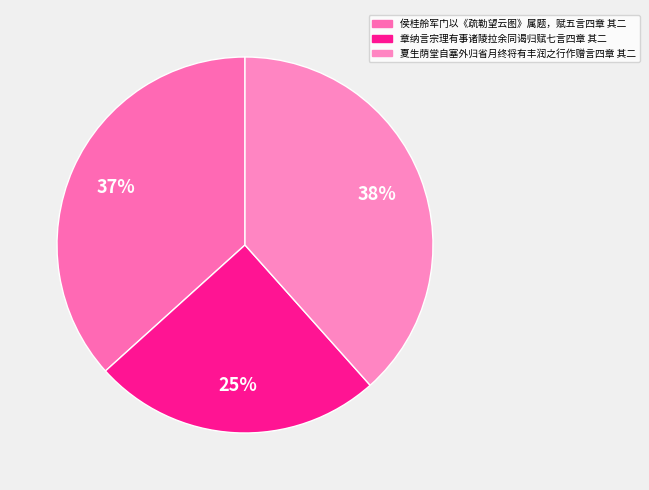

Approximately how many times larger is the value at 侯桂舲军门以《疏勒望云图》属题，赋五言四章 其二 compared to 夏生荫堂自塞外归省月终将有丰润之行作赠言四章 其二?

1.0